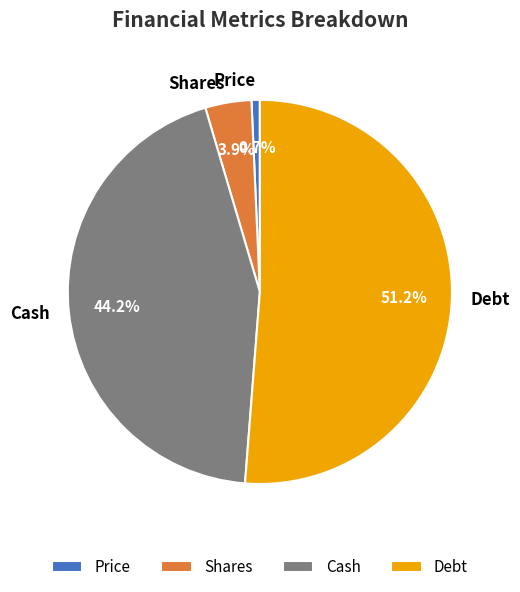

How many segments does this pie chart have?

4